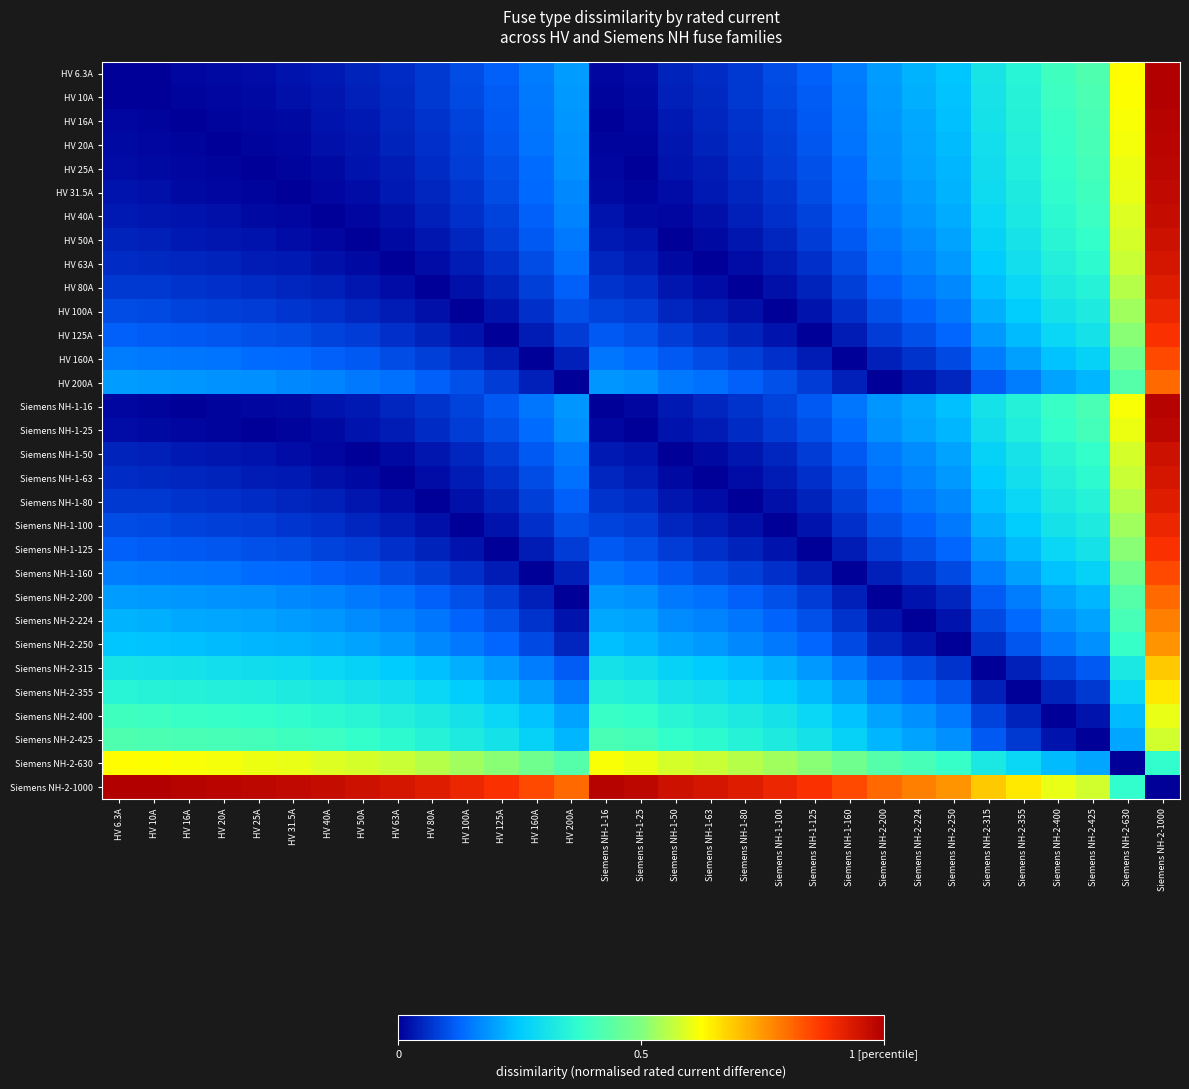

Reading right to left, transcribe all the data shown in this chart.

HV 6.3A: Siemens NH-2-1000=1.0	Siemens NH-2-630=0.6	Siemens NH-2-425=0.4	Siemens NH-2-400=0.4	Siemens NH-2-355=0.4	Siemens NH-2-315=0.3	Siemens NH-2-250=0.2	Siemens NH-2-224=0.2	Siemens NH-2-200=0.2	Siemens NH-1-160=0.2	Siemens NH-1-125=0.1	Siemens NH-1-100=0.1	Siemens NH-1-80=0.1	Siemens NH-1-63=0.1	Siemens NH-1-50=0.0	Siemens NH-1-25=0.0	Siemens NH-1-16=0.0	HV 200A=0.2	HV 160A=0.2	HV 125A=0.1	HV 100A=0.1	HV 80A=0.1	HV 63A=0.1	HV 50A=0.0	HV 40A=0.0	HV 31.5A=0.0	HV 25A=0.0	HV 20A=0.0	HV 16A=0.0	HV 10A=0.0	HV 6.3A=0.0
HV 10A: Siemens NH-2-1000=1.0	Siemens NH-2-630=0.6	Siemens NH-2-425=0.4	Siemens NH-2-400=0.4	Siemens NH-2-355=0.3	Siemens NH-2-315=0.3	Siemens NH-2-250=0.2	Siemens NH-2-224=0.2	Siemens NH-2-200=0.2	Siemens NH-1-160=0.2	Siemens NH-1-125=0.1	Siemens NH-1-100=0.1	Siemens NH-1-80=0.1	Siemens NH-1-63=0.1	Siemens NH-1-50=0.0	Siemens NH-1-25=0.0	Siemens NH-1-16=0.0	HV 200A=0.2	HV 160A=0.2	HV 125A=0.1	HV 100A=0.1	HV 80A=0.1	HV 63A=0.1	HV 50A=0.0	HV 40A=0.0	HV 31.5A=0.0	HV 25A=0.0	HV 20A=0.0	HV 16A=0.0	HV 10A=0.0	HV 6.3A=0.0
HV 16A: Siemens NH-2-1000=1.0	Siemens NH-2-630=0.6	Siemens NH-2-425=0.4	Siemens NH-2-400=0.4	Siemens NH-2-355=0.3	Siemens NH-2-315=0.3	Siemens NH-2-250=0.2	Siemens NH-2-224=0.2	Siemens NH-2-200=0.2	Siemens NH-1-160=0.1	Siemens NH-1-125=0.1	Siemens NH-1-100=0.1	Siemens NH-1-80=0.1	Siemens NH-1-63=0.0	Siemens NH-1-50=0.0	Siemens NH-1-25=0.0	Siemens NH-1-16=0.0	HV 200A=0.2	HV 160A=0.1	HV 125A=0.1	HV 100A=0.1	HV 80A=0.1	HV 63A=0.0	HV 50A=0.0	HV 40A=0.0	HV 31.5A=0.0	HV 25A=0.0	HV 20A=0.0	HV 16A=0.0	HV 10A=0.0	HV 6.3A=0.0
HV 20A: Siemens NH-2-1000=1.0	Siemens NH-2-630=0.6	Siemens NH-2-425=0.4	Siemens NH-2-400=0.4	Siemens NH-2-355=0.3	Siemens NH-2-315=0.3	Siemens NH-2-250=0.2	Siemens NH-2-224=0.2	Siemens NH-2-200=0.2	Siemens NH-1-160=0.1	Siemens NH-1-125=0.1	Siemens NH-1-100=0.1	Siemens NH-1-80=0.1	Siemens NH-1-63=0.0	Siemens NH-1-50=0.0	Siemens NH-1-25=0.0	Siemens NH-1-16=0.0	HV 200A=0.2	HV 160A=0.1	HV 125A=0.1	HV 100A=0.1	HV 80A=0.1	HV 63A=0.0	HV 50A=0.0	HV 40A=0.0	HV 31.5A=0.0	HV 25A=0.0	HV 20A=0.0	HV 16A=0.0	HV 10A=0.0	HV 6.3A=0.0
HV 25A: Siemens NH-2-1000=1.0	Siemens NH-2-630=0.6	Siemens NH-2-425=0.4	Siemens NH-2-400=0.4	Siemens NH-2-355=0.3	Siemens NH-2-315=0.3	Siemens NH-2-250=0.2	Siemens NH-2-224=0.2	Siemens NH-2-200=0.2	Siemens NH-1-160=0.1	Siemens NH-1-125=0.1	Siemens NH-1-100=0.1	Siemens NH-1-80=0.1	Siemens NH-1-63=0.0	Siemens NH-1-50=0.0	Siemens NH-1-25=0.0	Siemens NH-1-16=0.0	HV 200A=0.2	HV 160A=0.1	HV 125A=0.1	HV 100A=0.1	HV 80A=0.1	HV 63A=0.0	HV 50A=0.0	HV 40A=0.0	HV 31.5A=0.0	HV 25A=0.0	HV 20A=0.0	HV 16A=0.0	HV 10A=0.0	HV 6.3A=0.0
HV 31.5A: Siemens NH-2-1000=1.0	Siemens NH-2-630=0.6	Siemens NH-2-425=0.4	Siemens NH-2-400=0.4	Siemens NH-2-355=0.3	Siemens NH-2-315=0.3	Siemens NH-2-250=0.2	Siemens NH-2-224=0.2	Siemens NH-2-200=0.2	Siemens NH-1-160=0.1	Siemens NH-1-125=0.1	Siemens NH-1-100=0.1	Siemens NH-1-80=0.0	Siemens NH-1-63=0.0	Siemens NH-1-50=0.0	Siemens NH-1-25=0.0	Siemens NH-1-16=0.0	HV 200A=0.2	HV 160A=0.1	HV 125A=0.1	HV 100A=0.1	HV 80A=0.0	HV 63A=0.0	HV 50A=0.0	HV 40A=0.0	HV 31.5A=0.0	HV 25A=0.0	HV 20A=0.0	HV 16A=0.0	HV 10A=0.0	HV 6.3A=0.0
HV 40A: Siemens NH-2-1000=1.0	Siemens NH-2-630=0.6	Siemens NH-2-425=0.4	Siemens NH-2-400=0.4	Siemens NH-2-355=0.3	Siemens NH-2-315=0.3	Siemens NH-2-250=0.2	Siemens NH-2-224=0.2	Siemens NH-2-200=0.2	Siemens NH-1-160=0.1	Siemens NH-1-125=0.1	Siemens NH-1-100=0.1	Siemens NH-1-80=0.0	Siemens NH-1-63=0.0	Siemens NH-1-50=0.0	Siemens NH-1-25=0.0	Siemens NH-1-16=0.0	HV 200A=0.2	HV 160A=0.1	HV 125A=0.1	HV 100A=0.1	HV 80A=0.0	HV 63A=0.0	HV 50A=0.0	HV 40A=0.0	HV 31.5A=0.0	HV 25A=0.0	HV 20A=0.0	HV 16A=0.0	HV 10A=0.0	HV 6.3A=0.0
HV 50A: Siemens NH-2-1000=1.0	Siemens NH-2-630=0.6	Siemens NH-2-425=0.4	Siemens NH-2-400=0.4	Siemens NH-2-355=0.3	Siemens NH-2-315=0.3	Siemens NH-2-250=0.2	Siemens NH-2-224=0.2	Siemens NH-2-200=0.2	Siemens NH-1-160=0.1	Siemens NH-1-125=0.1	Siemens NH-1-100=0.1	Siemens NH-1-80=0.0	Siemens NH-1-63=0.0	Siemens NH-1-50=0.0	Siemens NH-1-25=0.0	Siemens NH-1-16=0.0	HV 200A=0.2	HV 160A=0.1	HV 125A=0.1	HV 100A=0.1	HV 80A=0.0	HV 63A=0.0	HV 50A=0.0	HV 40A=0.0	HV 31.5A=0.0	HV 25A=0.0	HV 20A=0.0	HV 16A=0.0	HV 10A=0.0	HV 6.3A=0.0
HV 63A: Siemens NH-2-1000=0.9	Siemens NH-2-630=0.6	Siemens NH-2-425=0.4	Siemens NH-2-400=0.3	Siemens NH-2-355=0.3	Siemens NH-2-315=0.3	Siemens NH-2-250=0.2	Siemens NH-2-224=0.2	Siemens NH-2-200=0.1	Siemens NH-1-160=0.1	Siemens NH-1-125=0.1	Siemens NH-1-100=0.0	Siemens NH-1-80=0.0	Siemens NH-1-63=0.0	Siemens NH-1-50=0.0	Siemens NH-1-25=0.0	Siemens NH-1-16=0.0	HV 200A=0.1	HV 160A=0.1	HV 125A=0.1	HV 100A=0.0	HV 80A=0.0	HV 63A=0.0	HV 50A=0.0	HV 40A=0.0	HV 31.5A=0.0	HV 25A=0.0	HV 20A=0.0	HV 16A=0.0	HV 10A=0.1	HV 6.3A=0.1
HV 80A: Siemens NH-2-1000=0.9	Siemens NH-2-630=0.6	Siemens NH-2-425=0.3	Siemens NH-2-400=0.3	Siemens NH-2-355=0.3	Siemens NH-2-315=0.2	Siemens NH-2-250=0.2	Siemens NH-2-224=0.1	Siemens NH-2-200=0.1	Siemens NH-1-160=0.1	Siemens NH-1-125=0.0	Siemens NH-1-100=0.0	Siemens NH-1-80=0.0	Siemens NH-1-63=0.0	Siemens NH-1-50=0.0	Siemens NH-1-25=0.1	Siemens NH-1-16=0.1	HV 200A=0.1	HV 160A=0.1	HV 125A=0.0	HV 100A=0.0	HV 80A=0.0	HV 63A=0.0	HV 50A=0.0	HV 40A=0.0	HV 31.5A=0.0	HV 25A=0.1	HV 20A=0.1	HV 16A=0.1	HV 10A=0.1	HV 6.3A=0.1
HV 100A: Siemens NH-2-1000=0.9	Siemens NH-2-630=0.5	Siemens NH-2-425=0.3	Siemens NH-2-400=0.3	Siemens NH-2-355=0.3	Siemens NH-2-315=0.2	Siemens NH-2-250=0.2	Siemens NH-2-224=0.1	Siemens NH-2-200=0.1	Siemens NH-1-160=0.1	Siemens NH-1-125=0.0	Siemens NH-1-100=0.0	Siemens NH-1-80=0.0	Siemens NH-1-63=0.0	Siemens NH-1-50=0.1	Siemens NH-1-25=0.1	Siemens NH-1-16=0.1	HV 200A=0.1	HV 160A=0.1	HV 125A=0.0	HV 100A=0.0	HV 80A=0.0	HV 63A=0.0	HV 50A=0.1	HV 40A=0.1	HV 31.5A=0.1	HV 25A=0.1	HV 20A=0.1	HV 16A=0.1	HV 10A=0.1	HV 6.3A=0.1
HV 125A: Siemens NH-2-1000=0.9	Siemens NH-2-630=0.5	Siemens NH-2-425=0.3	Siemens NH-2-400=0.3	Siemens NH-2-355=0.2	Siemens NH-2-315=0.2	Siemens NH-2-250=0.1	Siemens NH-2-224=0.1	Siemens NH-2-200=0.1	Siemens NH-1-160=0.0	Siemens NH-1-125=0.0	Siemens NH-1-100=0.0	Siemens NH-1-80=0.0	Siemens NH-1-63=0.1	Siemens NH-1-50=0.1	Siemens NH-1-25=0.1	Siemens NH-1-16=0.1	HV 200A=0.1	HV 160A=0.0	HV 125A=0.0	HV 100A=0.0	HV 80A=0.0	HV 63A=0.1	HV 50A=0.1	HV 40A=0.1	HV 31.5A=0.1	HV 25A=0.1	HV 20A=0.1	HV 16A=0.1	HV 10A=0.1	HV 6.3A=0.1
HV 160A: Siemens NH-2-1000=0.8	Siemens NH-2-630=0.5	Siemens NH-2-425=0.3	Siemens NH-2-400=0.2	Siemens NH-2-355=0.2	Siemens NH-2-315=0.2	Siemens NH-2-250=0.1	Siemens NH-2-224=0.1	Siemens NH-2-200=0.0	Siemens NH-1-160=0.0	Siemens NH-1-125=0.0	Siemens NH-1-100=0.1	Siemens NH-1-80=0.1	Siemens NH-1-63=0.1	Siemens NH-1-50=0.1	Siemens NH-1-25=0.1	Siemens NH-1-16=0.1	HV 200A=0.0	HV 160A=0.0	HV 125A=0.0	HV 100A=0.1	HV 80A=0.1	HV 63A=0.1	HV 50A=0.1	HV 40A=0.1	HV 31.5A=0.1	HV 25A=0.1	HV 20A=0.1	HV 16A=0.1	HV 10A=0.2	HV 6.3A=0.2
HV 200A: Siemens NH-2-1000=0.8	Siemens NH-2-630=0.4	Siemens NH-2-425=0.2	Siemens NH-2-400=0.2	Siemens NH-2-355=0.2	Siemens NH-2-315=0.1	Siemens NH-2-250=0.1	Siemens NH-2-224=0.0	Siemens NH-2-200=0.0	Siemens NH-1-160=0.0	Siemens NH-1-125=0.1	Siemens NH-1-100=0.1	Siemens NH-1-80=0.1	Siemens NH-1-63=0.1	Siemens NH-1-50=0.2	Siemens NH-1-25=0.2	Siemens NH-1-16=0.2	HV 200A=0.0	HV 160A=0.0	HV 125A=0.1	HV 100A=0.1	HV 80A=0.1	HV 63A=0.1	HV 50A=0.2	HV 40A=0.2	HV 31.5A=0.2	HV 25A=0.2	HV 20A=0.2	HV 16A=0.2	HV 10A=0.2	HV 6.3A=0.2
Siemens NH-1-16: Siemens NH-2-1000=1.0	Siemens NH-2-630=0.6	Siemens NH-2-425=0.4	Siemens NH-2-400=0.4	Siemens NH-2-355=0.3	Siemens NH-2-315=0.3	Siemens NH-2-250=0.2	Siemens NH-2-224=0.2	Siemens NH-2-200=0.2	Siemens NH-1-160=0.1	Siemens NH-1-125=0.1	Siemens NH-1-100=0.1	Siemens NH-1-80=0.1	Siemens NH-1-63=0.0	Siemens NH-1-50=0.0	Siemens NH-1-25=0.0	Siemens NH-1-16=0.0	HV 200A=0.2	HV 160A=0.1	HV 125A=0.1	HV 100A=0.1	HV 80A=0.1	HV 63A=0.0	HV 50A=0.0	HV 40A=0.0	HV 31.5A=0.0	HV 25A=0.0	HV 20A=0.0	HV 16A=0.0	HV 10A=0.0	HV 6.3A=0.0
Siemens NH-1-25: Siemens NH-2-1000=1.0	Siemens NH-2-630=0.6	Siemens NH-2-425=0.4	Siemens NH-2-400=0.4	Siemens NH-2-355=0.3	Siemens NH-2-315=0.3	Siemens NH-2-250=0.2	Siemens NH-2-224=0.2	Siemens NH-2-200=0.2	Siemens NH-1-160=0.1	Siemens NH-1-125=0.1	Siemens NH-1-100=0.1	Siemens NH-1-80=0.1	Siemens NH-1-63=0.0	Siemens NH-1-50=0.0	Siemens NH-1-25=0.0	Siemens NH-1-16=0.0	HV 200A=0.2	HV 160A=0.1	HV 125A=0.1	HV 100A=0.1	HV 80A=0.1	HV 63A=0.0	HV 50A=0.0	HV 40A=0.0	HV 31.5A=0.0	HV 25A=0.0	HV 20A=0.0	HV 16A=0.0	HV 10A=0.0	HV 6.3A=0.0
Siemens NH-1-50: Siemens NH-2-1000=1.0	Siemens NH-2-630=0.6	Siemens NH-2-425=0.4	Siemens NH-2-400=0.4	Siemens NH-2-355=0.3	Siemens NH-2-315=0.3	Siemens NH-2-250=0.2	Siemens NH-2-224=0.2	Siemens NH-2-200=0.2	Siemens NH-1-160=0.1	Siemens NH-1-125=0.1	Siemens NH-1-100=0.1	Siemens NH-1-80=0.0	Siemens NH-1-63=0.0	Siemens NH-1-50=0.0	Siemens NH-1-25=0.0	Siemens NH-1-16=0.0	HV 200A=0.2	HV 160A=0.1	HV 125A=0.1	HV 100A=0.1	HV 80A=0.0	HV 63A=0.0	HV 50A=0.0	HV 40A=0.0	HV 31.5A=0.0	HV 25A=0.0	HV 20A=0.0	HV 16A=0.0	HV 10A=0.0	HV 6.3A=0.0
Siemens NH-1-63: Siemens NH-2-1000=0.9	Siemens NH-2-630=0.6	Siemens NH-2-425=0.4	Siemens NH-2-400=0.3	Siemens NH-2-355=0.3	Siemens NH-2-315=0.3	Siemens NH-2-250=0.2	Siemens NH-2-224=0.2	Siemens NH-2-200=0.1	Siemens NH-1-160=0.1	Siemens NH-1-125=0.1	Siemens NH-1-100=0.0	Siemens NH-1-80=0.0	Siemens NH-1-63=0.0	Siemens NH-1-50=0.0	Siemens NH-1-25=0.0	Siemens NH-1-16=0.0	HV 200A=0.1	HV 160A=0.1	HV 125A=0.1	HV 100A=0.0	HV 80A=0.0	HV 63A=0.0	HV 50A=0.0	HV 40A=0.0	HV 31.5A=0.0	HV 25A=0.0	HV 20A=0.0	HV 16A=0.0	HV 10A=0.1	HV 6.3A=0.1
Siemens NH-1-80: Siemens NH-2-1000=0.9	Siemens NH-2-630=0.6	Siemens NH-2-425=0.3	Siemens NH-2-400=0.3	Siemens NH-2-355=0.3	Siemens NH-2-315=0.2	Siemens NH-2-250=0.2	Siemens NH-2-224=0.1	Siemens NH-2-200=0.1	Siemens NH-1-160=0.1	Siemens NH-1-125=0.0	Siemens NH-1-100=0.0	Siemens NH-1-80=0.0	Siemens NH-1-63=0.0	Siemens NH-1-50=0.0	Siemens NH-1-25=0.1	Siemens NH-1-16=0.1	HV 200A=0.1	HV 160A=0.1	HV 125A=0.0	HV 100A=0.0	HV 80A=0.0	HV 63A=0.0	HV 50A=0.0	HV 40A=0.0	HV 31.5A=0.0	HV 25A=0.1	HV 20A=0.1	HV 16A=0.1	HV 10A=0.1	HV 6.3A=0.1
Siemens NH-1-100: Siemens NH-2-1000=0.9	Siemens NH-2-630=0.5	Siemens NH-2-425=0.3	Siemens NH-2-400=0.3	Siemens NH-2-355=0.3	Siemens NH-2-315=0.2	Siemens NH-2-250=0.2	Siemens NH-2-224=0.1	Siemens NH-2-200=0.1	Siemens NH-1-160=0.1	Siemens NH-1-125=0.0	Siemens NH-1-100=0.0	Siemens NH-1-80=0.0	Siemens NH-1-63=0.0	Siemens NH-1-50=0.1	Siemens NH-1-25=0.1	Siemens NH-1-16=0.1	HV 200A=0.1	HV 160A=0.1	HV 125A=0.0	HV 100A=0.0	HV 80A=0.0	HV 63A=0.0	HV 50A=0.1	HV 40A=0.1	HV 31.5A=0.1	HV 25A=0.1	HV 20A=0.1	HV 16A=0.1	HV 10A=0.1	HV 6.3A=0.1
Siemens NH-1-125: Siemens NH-2-1000=0.9	Siemens NH-2-630=0.5	Siemens NH-2-425=0.3	Siemens NH-2-400=0.3	Siemens NH-2-355=0.2	Siemens NH-2-315=0.2	Siemens NH-2-250=0.1	Siemens NH-2-224=0.1	Siemens NH-2-200=0.1	Siemens NH-1-160=0.0	Siemens NH-1-125=0.0	Siemens NH-1-100=0.0	Siemens NH-1-80=0.0	Siemens NH-1-63=0.1	Siemens NH-1-50=0.1	Siemens NH-1-25=0.1	Siemens NH-1-16=0.1	HV 200A=0.1	HV 160A=0.0	HV 125A=0.0	HV 100A=0.0	HV 80A=0.0	HV 63A=0.1	HV 50A=0.1	HV 40A=0.1	HV 31.5A=0.1	HV 25A=0.1	HV 20A=0.1	HV 16A=0.1	HV 10A=0.1	HV 6.3A=0.1
Siemens NH-1-160: Siemens NH-2-1000=0.8	Siemens NH-2-630=0.5	Siemens NH-2-425=0.3	Siemens NH-2-400=0.2	Siemens NH-2-355=0.2	Siemens NH-2-315=0.2	Siemens NH-2-250=0.1	Siemens NH-2-224=0.1	Siemens NH-2-200=0.0	Siemens NH-1-160=0.0	Siemens NH-1-125=0.0	Siemens NH-1-100=0.1	Siemens NH-1-80=0.1	Siemens NH-1-63=0.1	Siemens NH-1-50=0.1	Siemens NH-1-25=0.1	Siemens NH-1-16=0.1	HV 200A=0.0	HV 160A=0.0	HV 125A=0.0	HV 100A=0.1	HV 80A=0.1	HV 63A=0.1	HV 50A=0.1	HV 40A=0.1	HV 31.5A=0.1	HV 25A=0.1	HV 20A=0.1	HV 16A=0.1	HV 10A=0.2	HV 6.3A=0.2
Siemens NH-2-200: Siemens NH-2-1000=0.8	Siemens NH-2-630=0.4	Siemens NH-2-425=0.2	Siemens NH-2-400=0.2	Siemens NH-2-355=0.2	Siemens NH-2-315=0.1	Siemens NH-2-250=0.1	Siemens NH-2-224=0.0	Siemens NH-2-200=0.0	Siemens NH-1-160=0.0	Siemens NH-1-125=0.1	Siemens NH-1-100=0.1	Siemens NH-1-80=0.1	Siemens NH-1-63=0.1	Siemens NH-1-50=0.2	Siemens NH-1-25=0.2	Siemens NH-1-16=0.2	HV 200A=0.0	HV 160A=0.0	HV 125A=0.1	HV 100A=0.1	HV 80A=0.1	HV 63A=0.1	HV 50A=0.2	HV 40A=0.2	HV 31.5A=0.2	HV 25A=0.2	HV 20A=0.2	HV 16A=0.2	HV 10A=0.2	HV 6.3A=0.2
Siemens NH-2-224: Siemens NH-2-1000=0.8	Siemens NH-2-630=0.4	Siemens NH-2-425=0.2	Siemens NH-2-400=0.2	Siemens NH-2-355=0.1	Siemens NH-2-315=0.1	Siemens NH-2-250=0.0	Siemens NH-2-224=0.0	Siemens NH-2-200=0.0	Siemens NH-1-160=0.1	Siemens NH-1-125=0.1	Siemens NH-1-100=0.1	Siemens NH-1-80=0.1	Siemens NH-1-63=0.2	Siemens NH-1-50=0.2	Siemens NH-1-25=0.2	Siemens NH-1-16=0.2	HV 200A=0.0	HV 160A=0.1	HV 125A=0.1	HV 100A=0.1	HV 80A=0.1	HV 63A=0.2	HV 50A=0.2	HV 40A=0.2	HV 31.5A=0.2	HV 25A=0.2	HV 20A=0.2	HV 16A=0.2	HV 10A=0.2	HV 6.3A=0.2
Siemens NH-2-250: Siemens NH-2-1000=0.8	Siemens NH-2-630=0.4	Siemens NH-2-425=0.2	Siemens NH-2-400=0.2	Siemens NH-2-355=0.1	Siemens NH-2-315=0.1	Siemens NH-2-250=0.0	Siemens NH-2-224=0.0	Siemens NH-2-200=0.1	Siemens NH-1-160=0.1	Siemens NH-1-125=0.1	Siemens NH-1-100=0.2	Siemens NH-1-80=0.2	Siemens NH-1-63=0.2	Siemens NH-1-50=0.2	Siemens NH-1-25=0.2	Siemens NH-1-16=0.2	HV 200A=0.1	HV 160A=0.1	HV 125A=0.1	HV 100A=0.2	HV 80A=0.2	HV 63A=0.2	HV 50A=0.2	HV 40A=0.2	HV 31.5A=0.2	HV 25A=0.2	HV 20A=0.2	HV 16A=0.2	HV 10A=0.2	HV 6.3A=0.2
Siemens NH-2-315: Siemens NH-2-1000=0.7	Siemens NH-2-630=0.3	Siemens NH-2-425=0.1	Siemens NH-2-400=0.1	Siemens NH-2-355=0.0	Siemens NH-2-315=0.0	Siemens NH-2-250=0.1	Siemens NH-2-224=0.1	Siemens NH-2-200=0.1	Siemens NH-1-160=0.2	Siemens NH-1-125=0.2	Siemens NH-1-100=0.2	Siemens NH-1-80=0.2	Siemens NH-1-63=0.3	Siemens NH-1-50=0.3	Siemens NH-1-25=0.3	Siemens NH-1-16=0.3	HV 200A=0.1	HV 160A=0.2	HV 125A=0.2	HV 100A=0.2	HV 80A=0.2	HV 63A=0.3	HV 50A=0.3	HV 40A=0.3	HV 31.5A=0.3	HV 25A=0.3	HV 20A=0.3	HV 16A=0.3	HV 10A=0.3	HV 6.3A=0.3
Siemens NH-2-355: Siemens NH-2-1000=0.6	Siemens NH-2-630=0.3	Siemens NH-2-425=0.1	Siemens NH-2-400=0.0	Siemens NH-2-355=0.0	Siemens NH-2-315=0.0	Siemens NH-2-250=0.1	Siemens NH-2-224=0.1	Siemens NH-2-200=0.2	Siemens NH-1-160=0.2	Siemens NH-1-125=0.2	Siemens NH-1-100=0.3	Siemens NH-1-80=0.3	Siemens NH-1-63=0.3	Siemens NH-1-50=0.3	Siemens NH-1-25=0.3	Siemens NH-1-16=0.3	HV 200A=0.2	HV 160A=0.2	HV 125A=0.2	HV 100A=0.3	HV 80A=0.3	HV 63A=0.3	HV 50A=0.3	HV 40A=0.3	HV 31.5A=0.3	HV 25A=0.3	HV 20A=0.3	HV 16A=0.3	HV 10A=0.3	HV 6.3A=0.4
Siemens NH-2-400: Siemens NH-2-1000=0.6	Siemens NH-2-630=0.2	Siemens NH-2-425=0.0	Siemens NH-2-400=0.0	Siemens NH-2-355=0.0	Siemens NH-2-315=0.1	Siemens NH-2-250=0.2	Siemens NH-2-224=0.2	Siemens NH-2-200=0.2	Siemens NH-1-160=0.2	Siemens NH-1-125=0.3	Siemens NH-1-100=0.3	Siemens NH-1-80=0.3	Siemens NH-1-63=0.3	Siemens NH-1-50=0.4	Siemens NH-1-25=0.4	Siemens NH-1-16=0.4	HV 200A=0.2	HV 160A=0.2	HV 125A=0.3	HV 100A=0.3	HV 80A=0.3	HV 63A=0.3	HV 50A=0.4	HV 40A=0.4	HV 31.5A=0.4	HV 25A=0.4	HV 20A=0.4	HV 16A=0.4	HV 10A=0.4	HV 6.3A=0.4
Siemens NH-2-425: Siemens NH-2-1000=0.6	Siemens NH-2-630=0.2	Siemens NH-2-425=0.0	Siemens NH-2-400=0.0	Siemens NH-2-355=0.1	Siemens NH-2-315=0.1	Siemens NH-2-250=0.2	Siemens NH-2-224=0.2	Siemens NH-2-200=0.2	Siemens NH-1-160=0.3	Siemens NH-1-125=0.3	Siemens NH-1-100=0.3	Siemens NH-1-80=0.3	Siemens NH-1-63=0.4	Siemens NH-1-50=0.4	Siemens NH-1-25=0.4	Siemens NH-1-16=0.4	HV 200A=0.2	HV 160A=0.3	HV 125A=0.3	HV 100A=0.3	HV 80A=0.3	HV 63A=0.4	HV 50A=0.4	HV 40A=0.4	HV 31.5A=0.4	HV 25A=0.4	HV 20A=0.4	HV 16A=0.4	HV 10A=0.4	HV 6.3A=0.4
Siemens NH-2-630: Siemens NH-2-1000=0.4	Siemens NH-2-630=0.0	Siemens NH-2-425=0.2	Siemens NH-2-400=0.2	Siemens NH-2-355=0.3	Siemens NH-2-315=0.3	Siemens NH-2-250=0.4	Siemens NH-2-224=0.4	Siemens NH-2-200=0.4	Siemens NH-1-160=0.5	Siemens NH-1-125=0.5	Siemens NH-1-100=0.5	Siemens NH-1-80=0.6	Siemens NH-1-63=0.6	Siemens NH-1-50=0.6	Siemens NH-1-25=0.6	Siemens NH-1-16=0.6	HV 200A=0.4	HV 160A=0.5	HV 125A=0.5	HV 100A=0.5	HV 80A=0.6	HV 63A=0.6	HV 50A=0.6	HV 40A=0.6	HV 31.5A=0.6	HV 25A=0.6	HV 20A=0.6	HV 16A=0.6	HV 10A=0.6	HV 6.3A=0.6
Siemens NH-2-1000: Siemens NH-2-1000=0.0	Siemens NH-2-630=0.4	Siemens NH-2-425=0.6	Siemens NH-2-400=0.6	Siemens NH-2-355=0.6	Siemens NH-2-315=0.7	Siemens NH-2-250=0.8	Siemens NH-2-224=0.8	Siemens NH-2-200=0.8	Siemens NH-1-160=0.8	Siemens NH-1-125=0.9	Siemens NH-1-100=0.9	Siemens NH-1-80=0.9	Siemens NH-1-63=0.9	Siemens NH-1-50=1.0	Siemens NH-1-25=1.0	Siemens NH-1-16=1.0	HV 200A=0.8	HV 160A=0.8	HV 125A=0.9	HV 100A=0.9	HV 80A=0.9	HV 63A=0.9	HV 50A=1.0	HV 40A=1.0	HV 31.5A=1.0	HV 25A=1.0	HV 20A=1.0	HV 16A=1.0	HV 10A=1.0	HV 6.3A=1.0